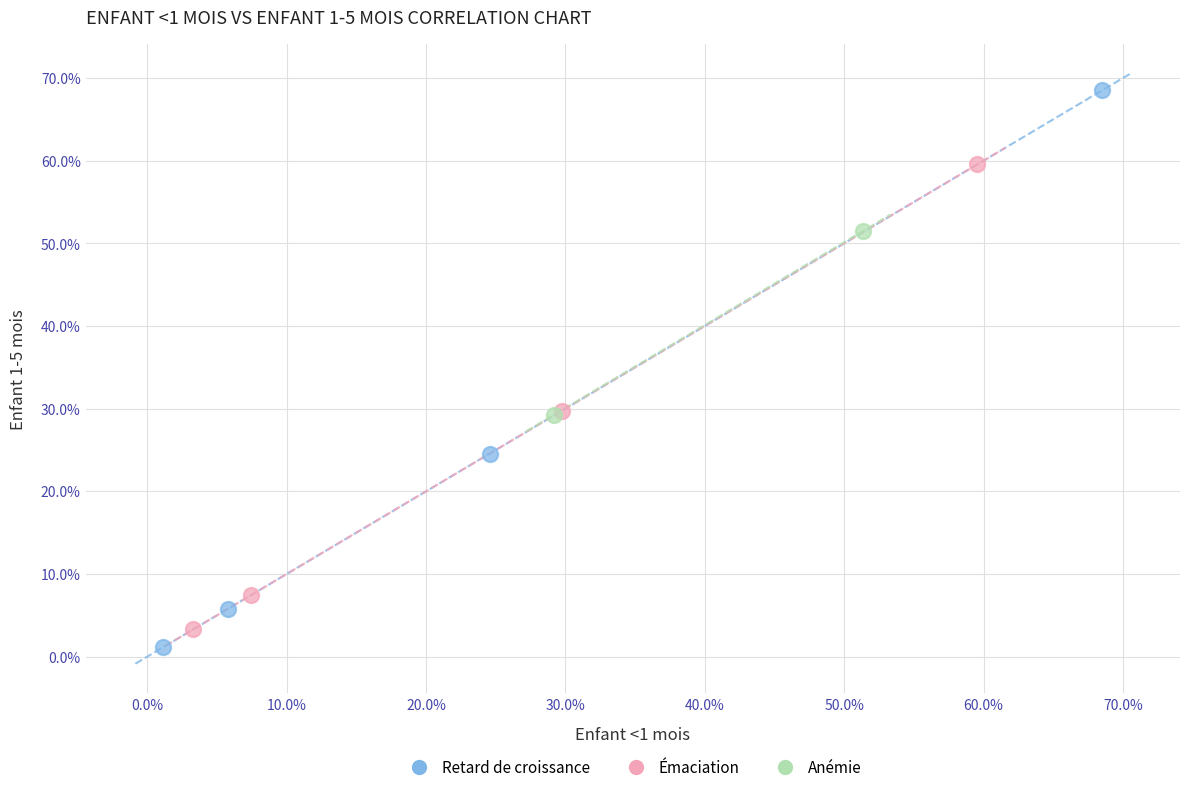

What are all the series names shown in the legend?

Retard de croissance, Émaciation, Anémie